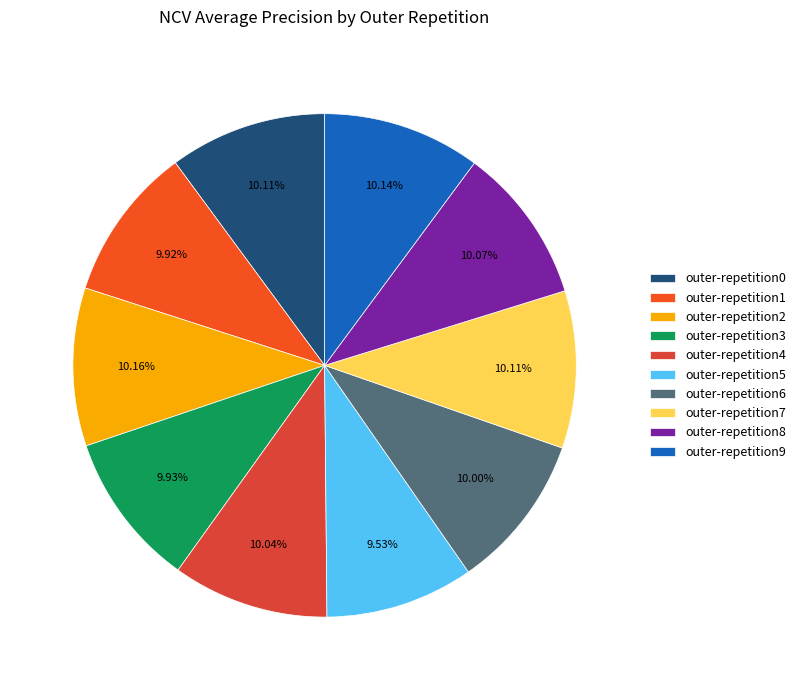

Rank the categories by value from highest to lowest.

outer-repetition2, outer-repetition9, outer-repetition7, outer-repetition0, outer-repetition8, outer-repetition4, outer-repetition6, outer-repetition3, outer-repetition1, outer-repetition5